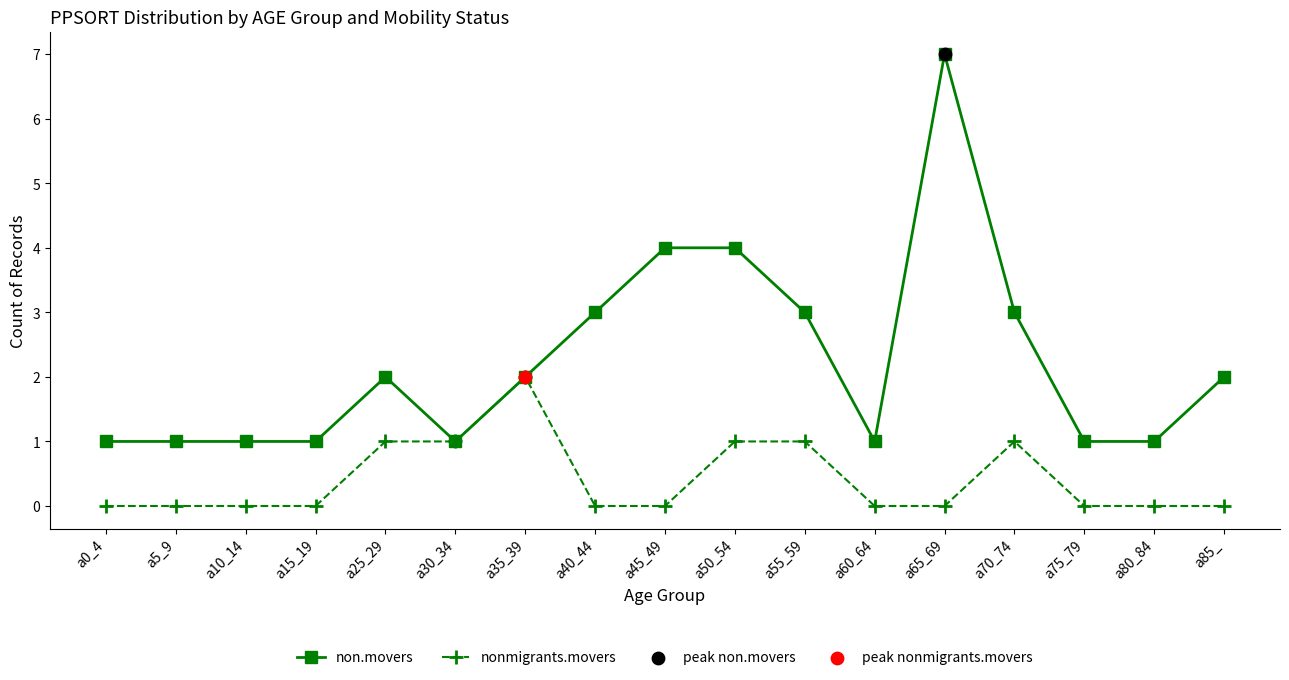

Which series changed the most between a70_74 and a75_79?

non.movers